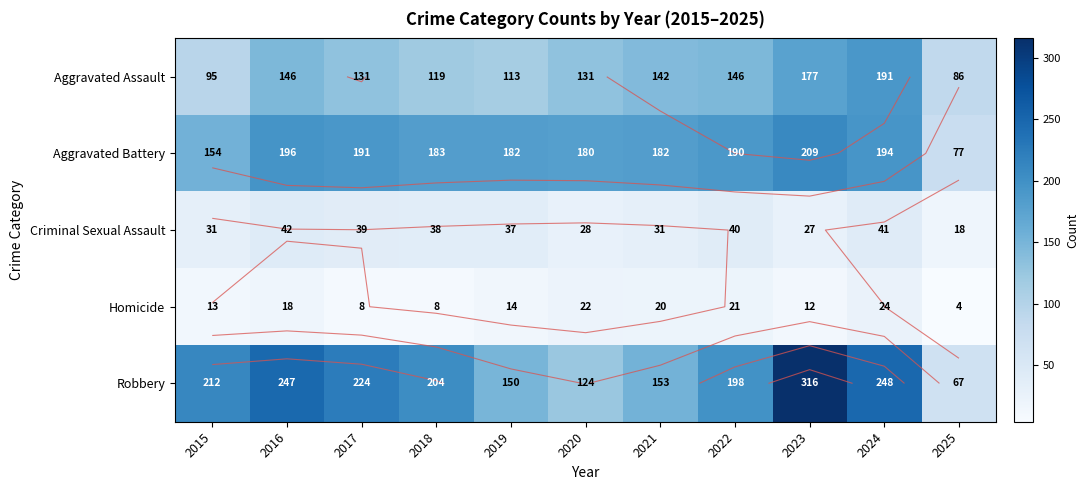

Rank the categories by Aggravated Assault value from highest to lowest.

2024, 2023, 2016, 2022, 2021, 2017, 2020, 2018, 2019, 2015, 2025